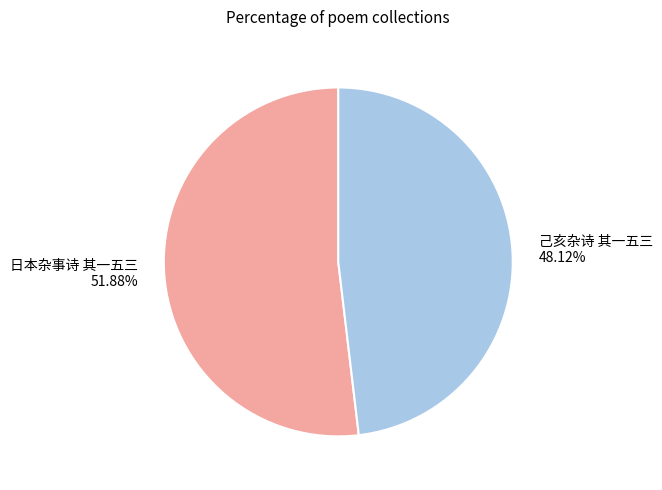

How many slices are in this pie chart?

2